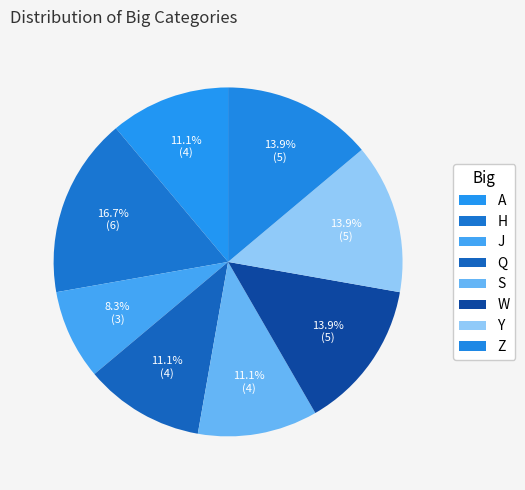

What percentage is the Z slice, to the nearest percent?

14%